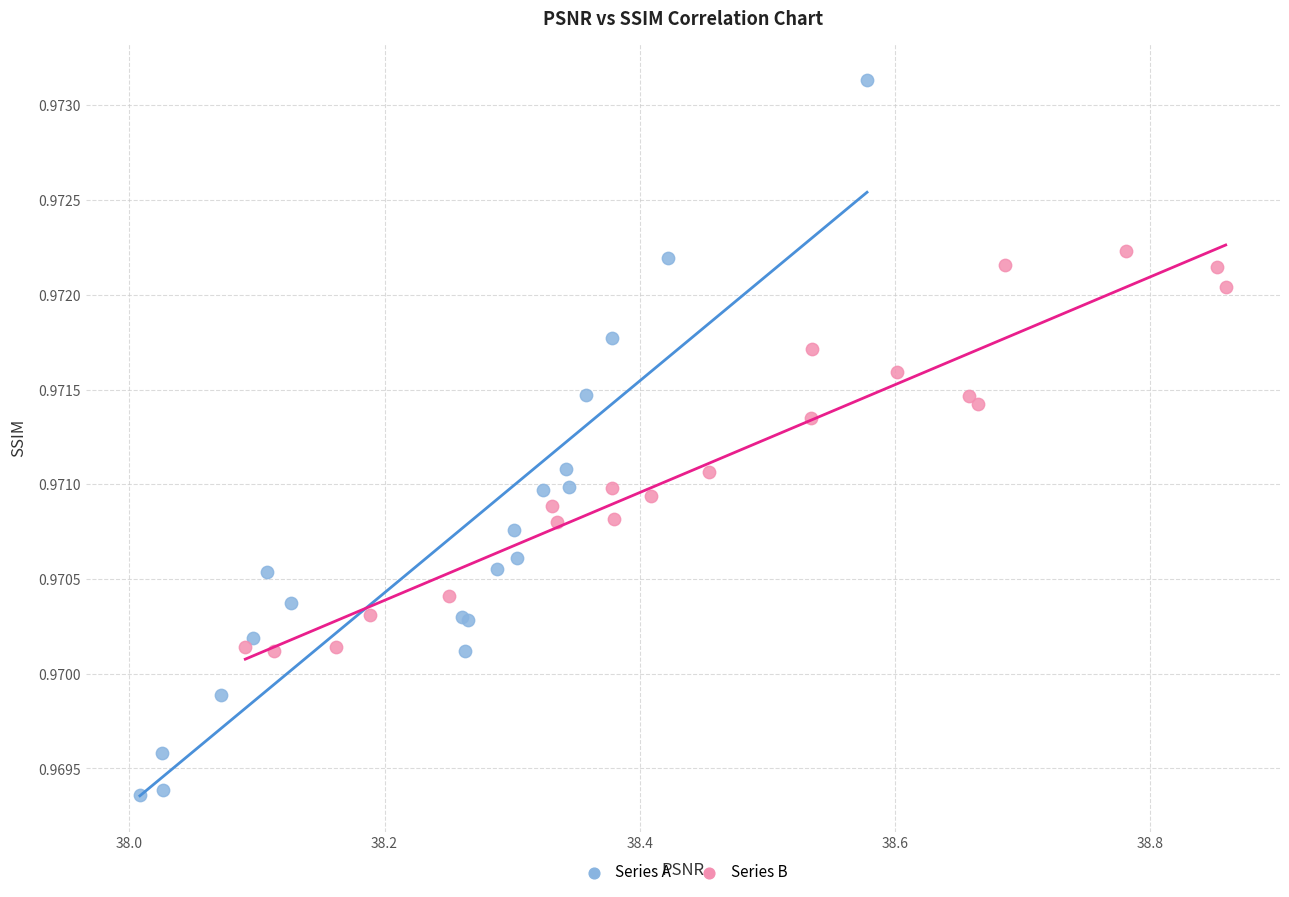

What are all the series names shown in the legend?

Series A, Series B